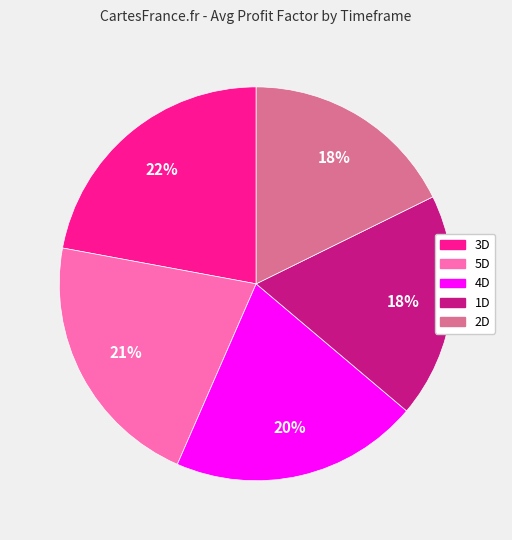

True or false: 2D accounts for 25% of the total.

False